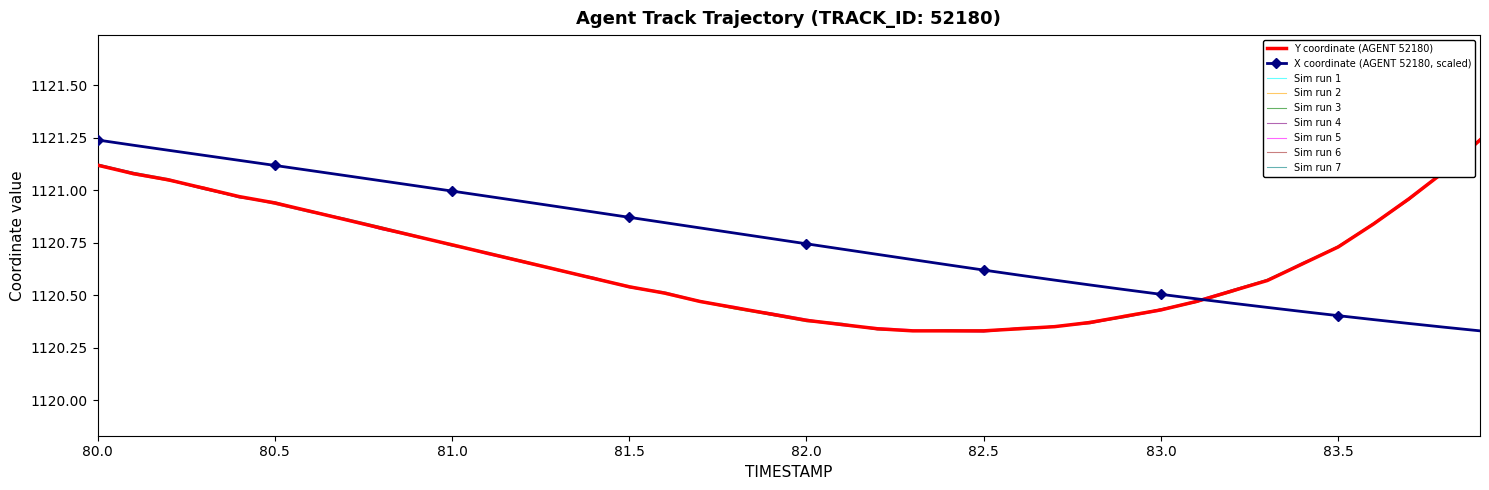

Which series has the largest total across all categories?

X coordinate (AGENT 52180, scaled)